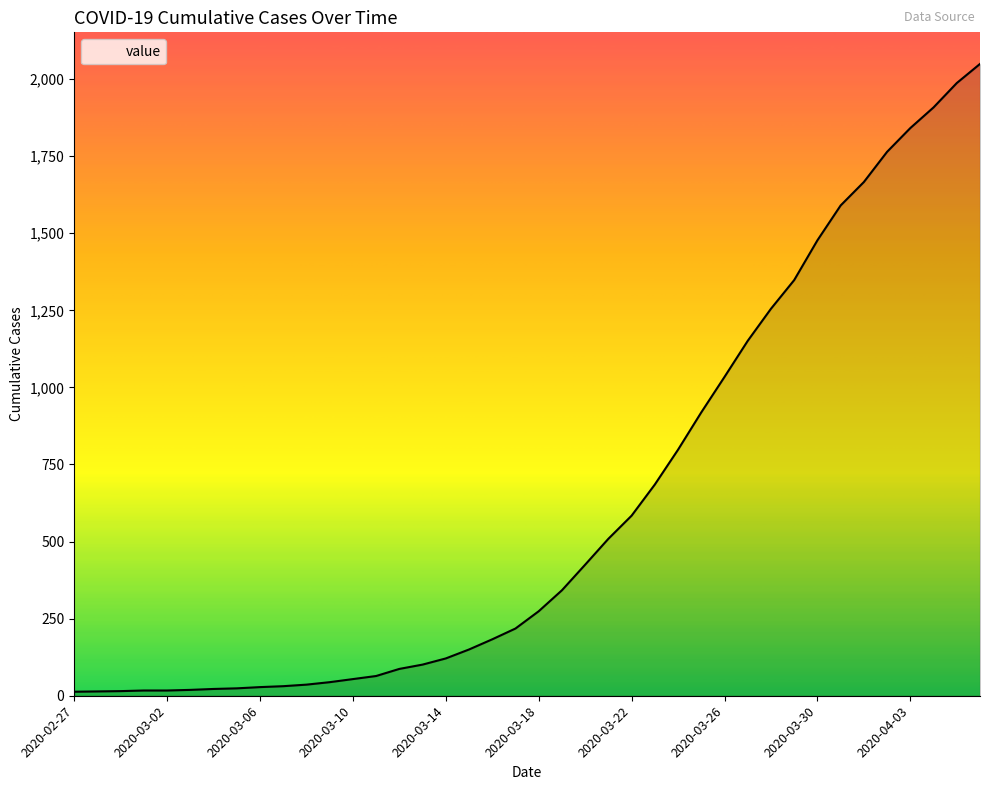

What is the greatest value displayed?

2049